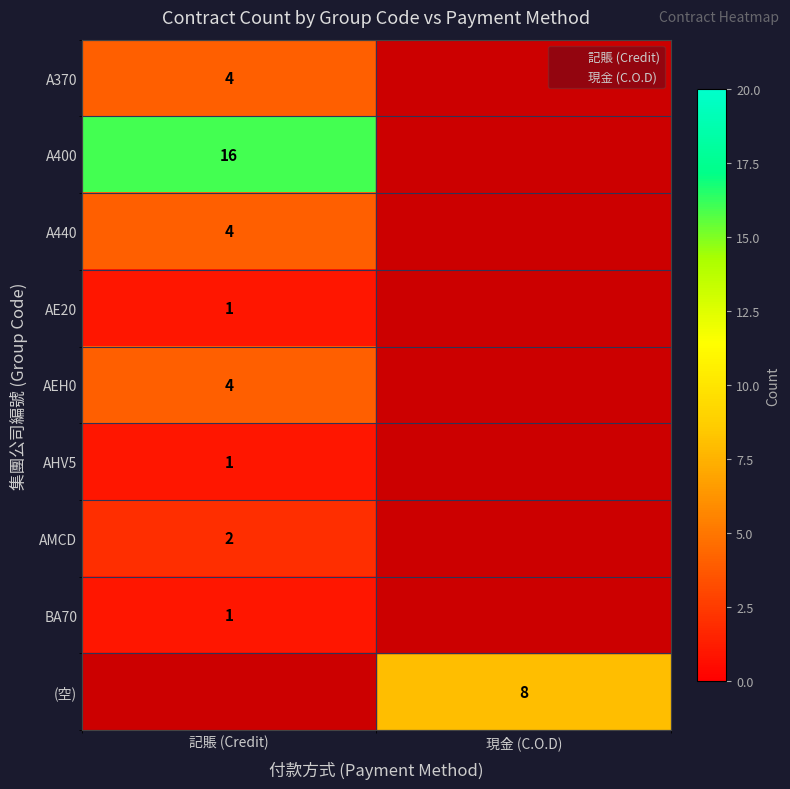

How many values in BA70 are above zero?

1